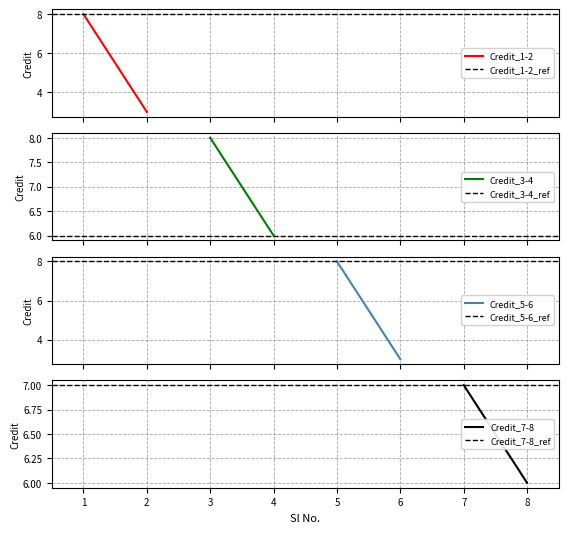

The value at 7 is 7. True or false?

True